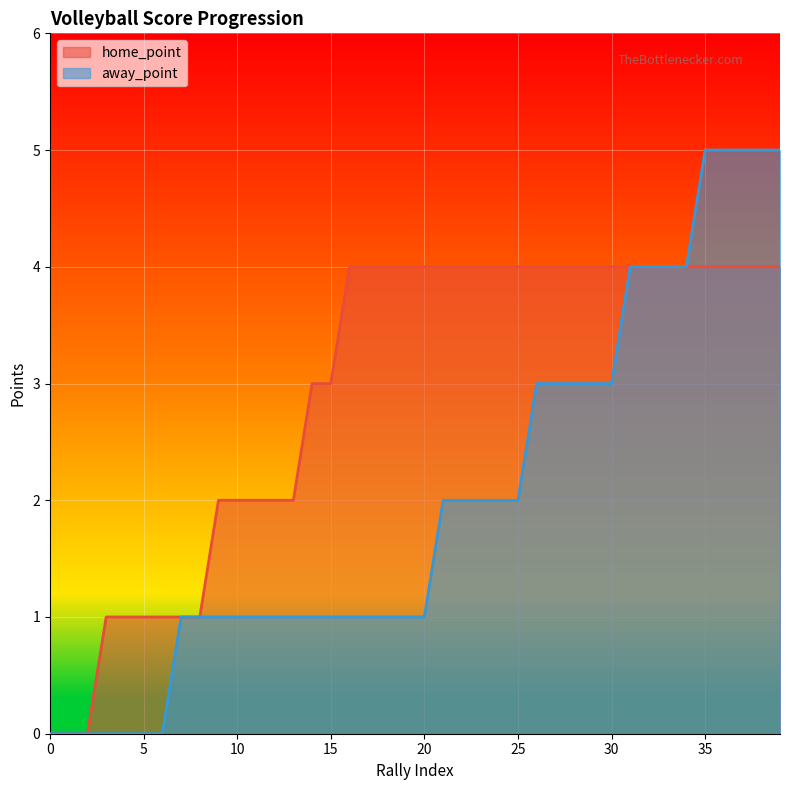

Which category has the highest value in the away_point series?

35